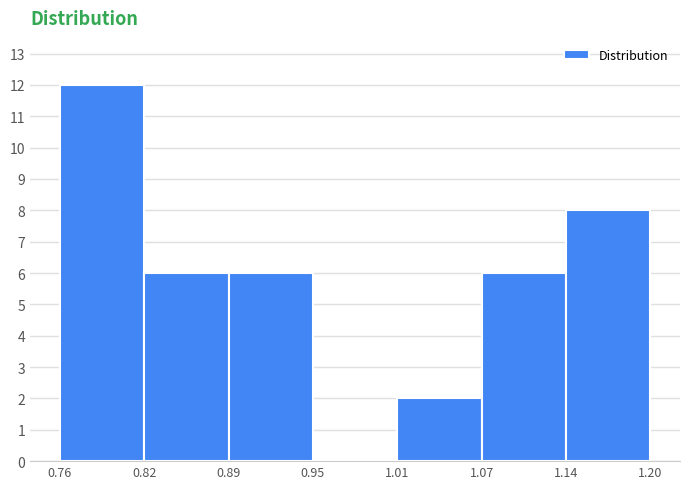

Reading left to right, list every bar in this chart as the range it spans on the x-axis followed by its height. The values are not printed on the chart, so give them approximately, as read against the axis.

0.76 to 0.82: 12
0.82 to 0.89: 6
0.89 to 0.95: 6
0.95 to 1.01: 0
1.01 to 1.07: 2
1.07 to 1.14: 6
1.14 to 1.20: 8